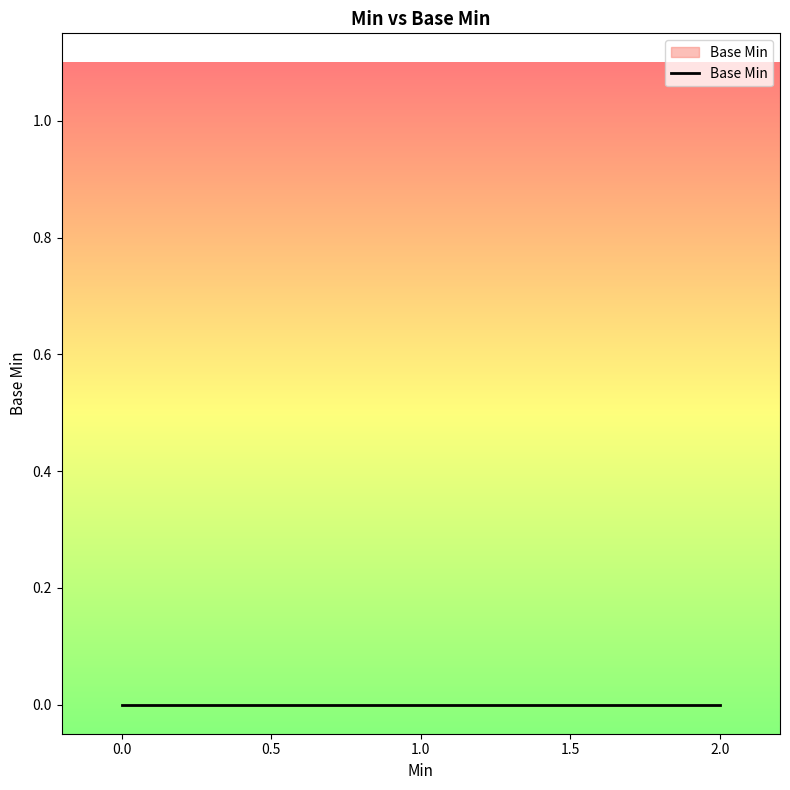

How many data points does each series have?

15